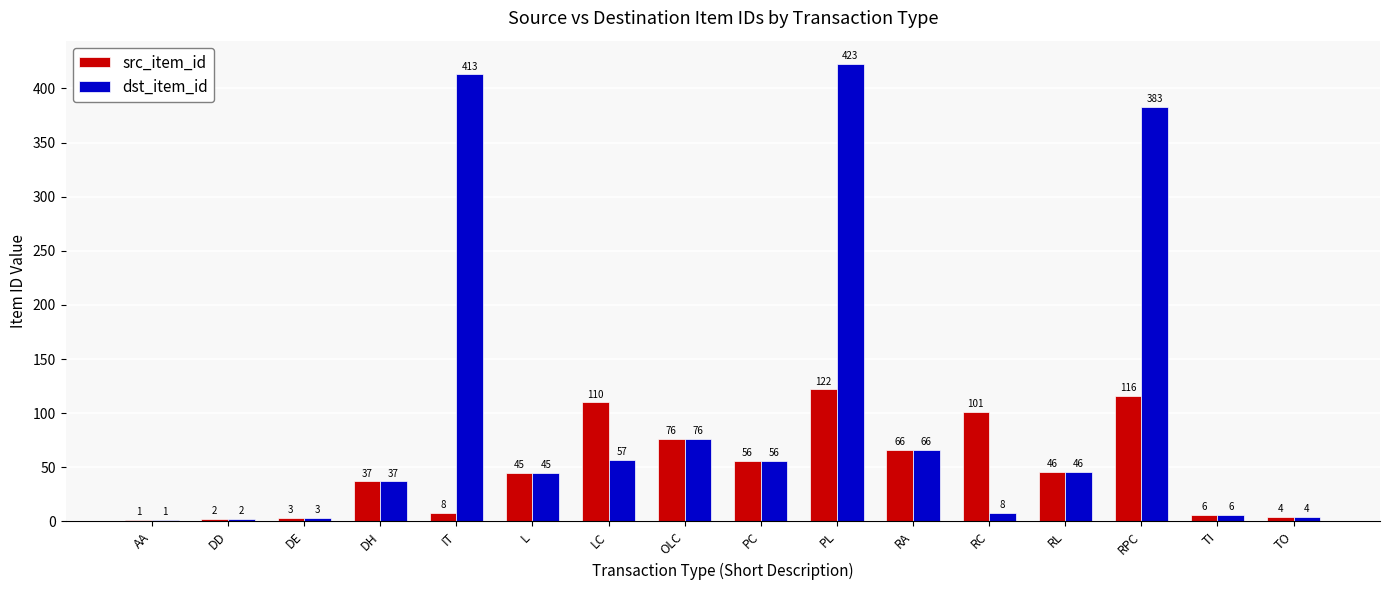

What is the sum of the src_item_id values at DD and TI?

8